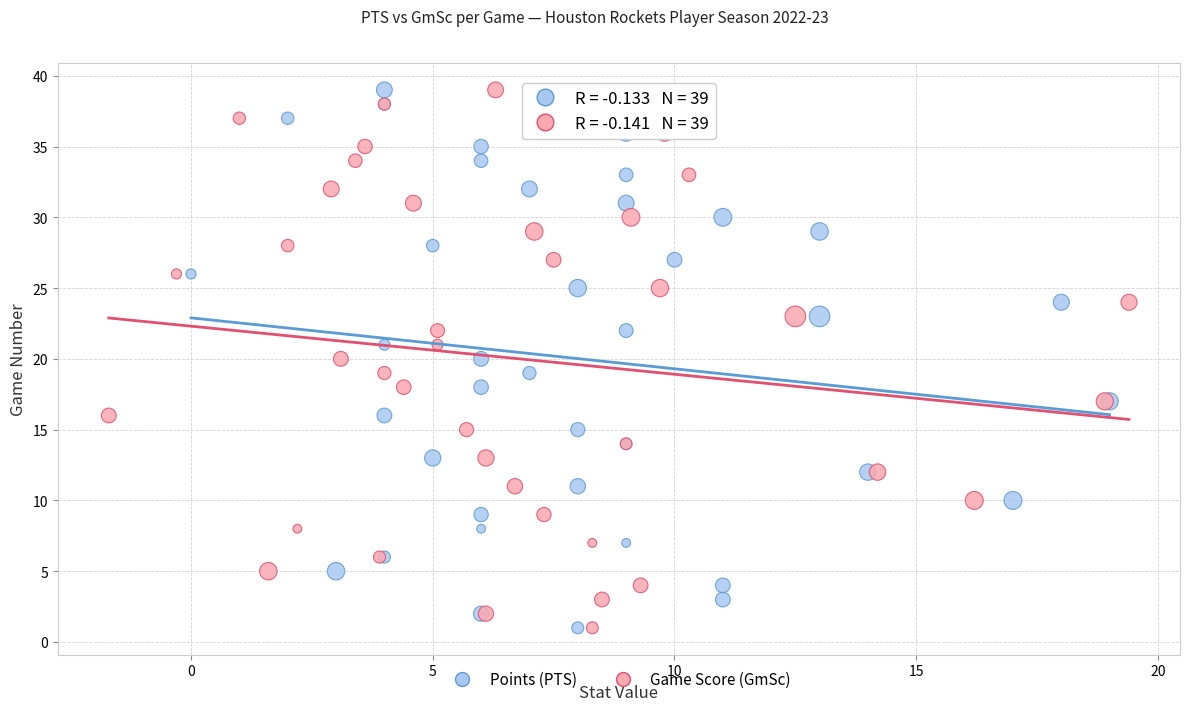

What are all the series names shown in the legend?

Points (PTS), Game Score (GmSc)